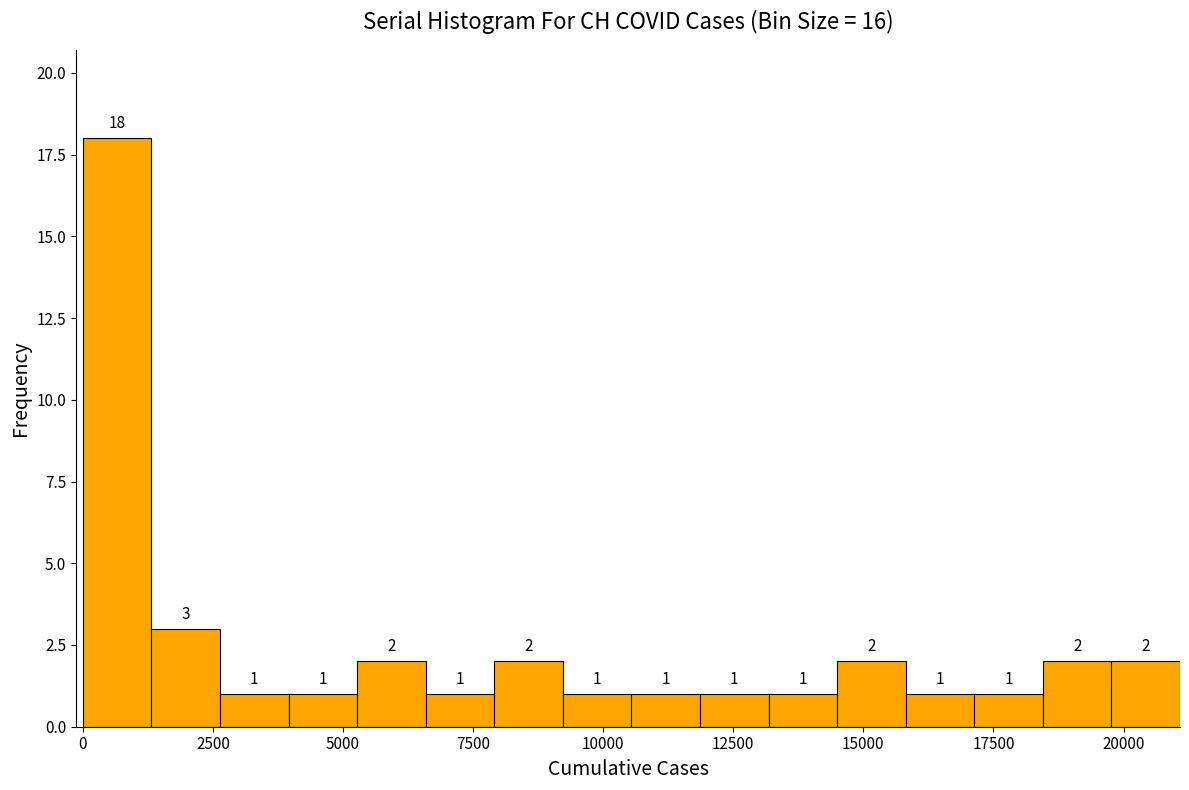

Around what value on the x-axis is the tallest bar? Give the approximate position of its centre, as read against the axis.

500